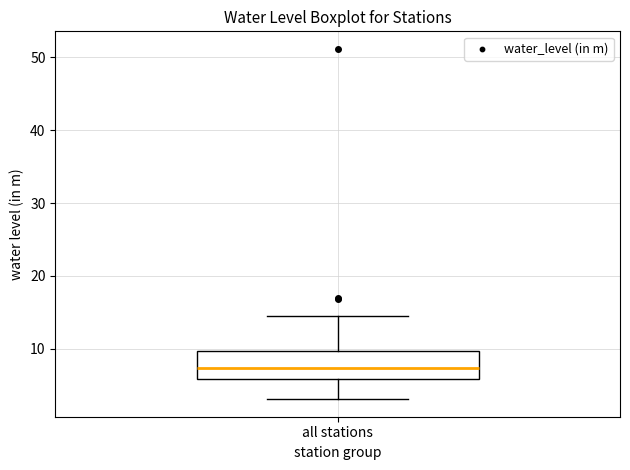

Transcribe this box plot: give where the median line is, the range the box spans, and where the two whiskers end, as read against the y-axis. The values are not printed on the chart, so give them approximately, as read against the axis.

median 7, box 6 to 10, whiskers 3 to 14